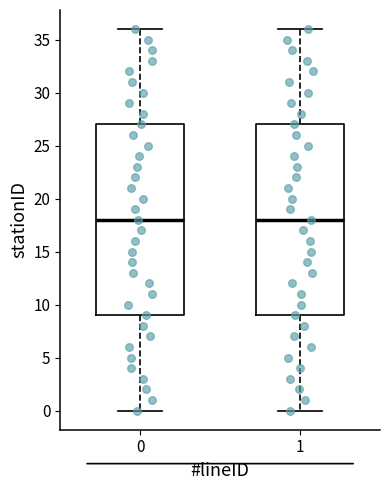

Reading left to right, transcribe this box plot: for each box, give where its median line is, the range the box spans, and where its two whiskers end, as read against the y-axis. The values are not printed on the chart, so give them approximately, as read against the axis.

0: median 18, box 9 to 27, whiskers 0 to 36
1: median 18, box 9 to 27, whiskers 0 to 36